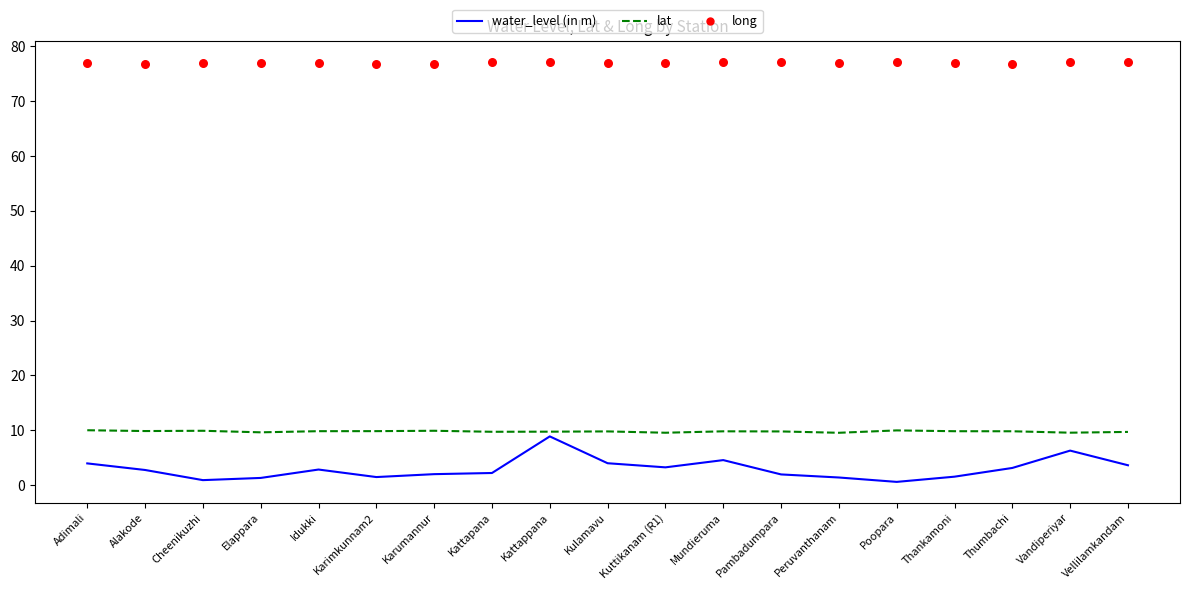

Which series contains the highest Y value?

long